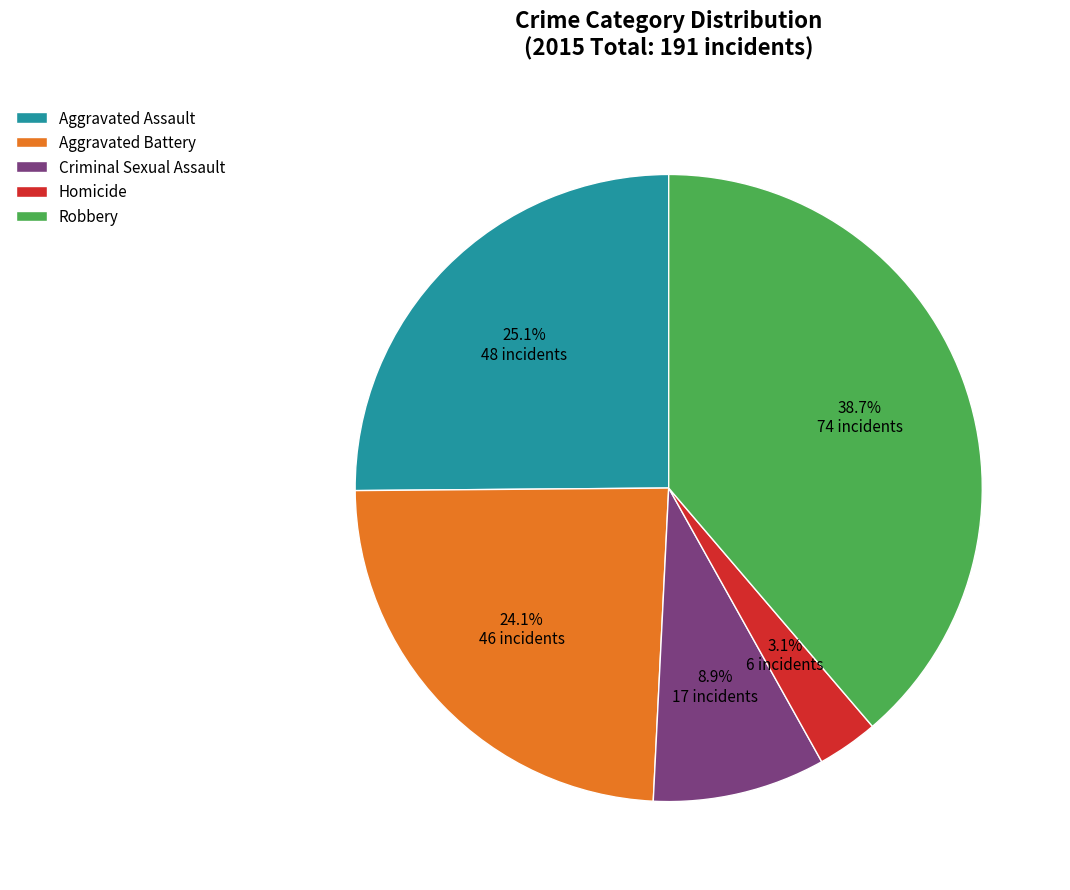

To the nearest percent, what is the difference between the Homicide and Aggravated Battery slice percentages?

21%